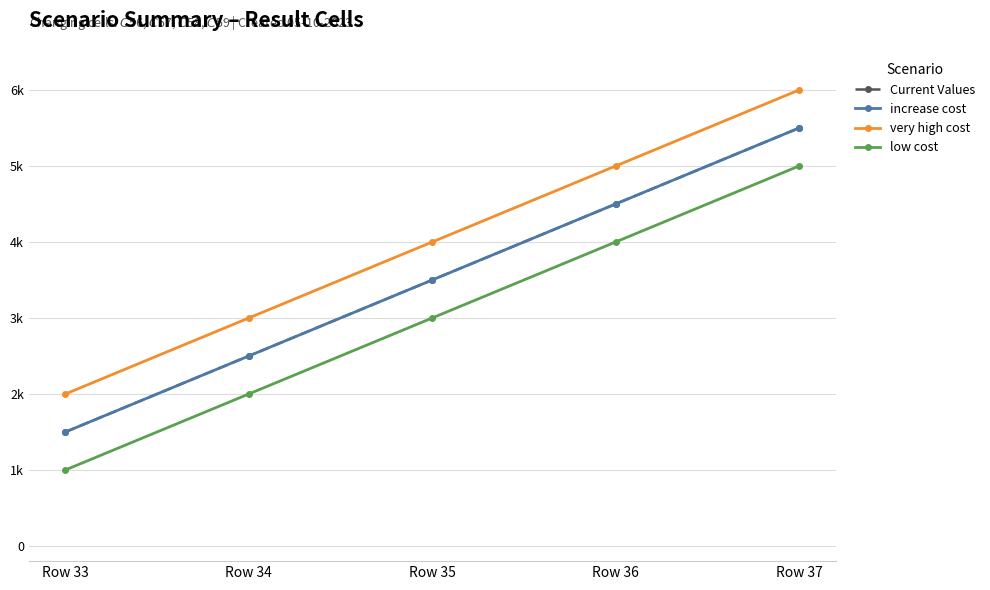

Does the chart display data point markers on the line(s)?

Yes